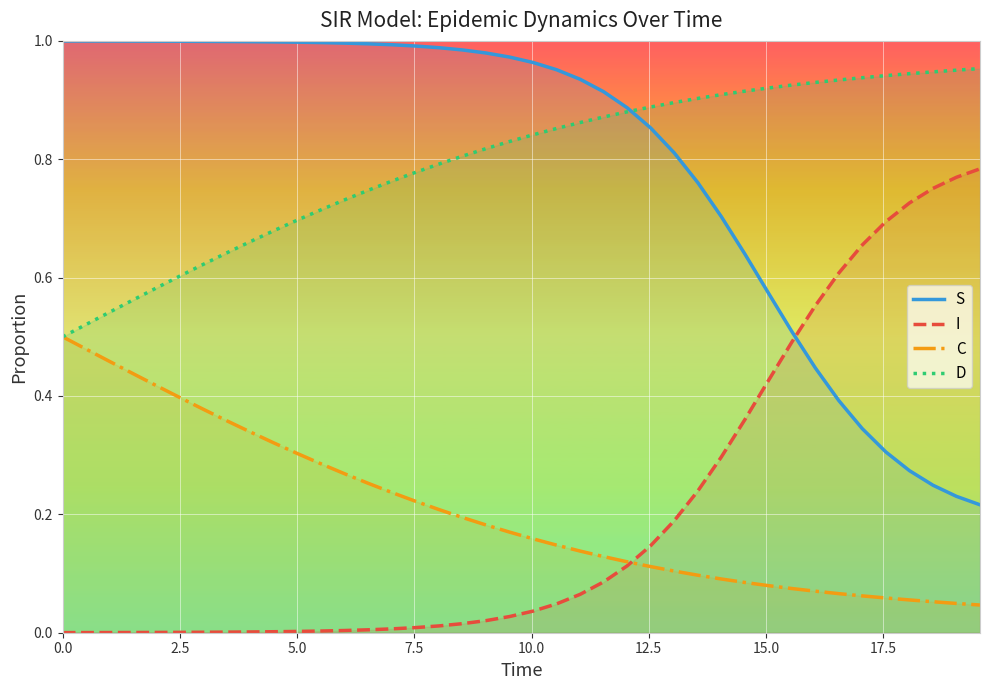

List the series in order of their peak value, lowest first.

C, I, D, S